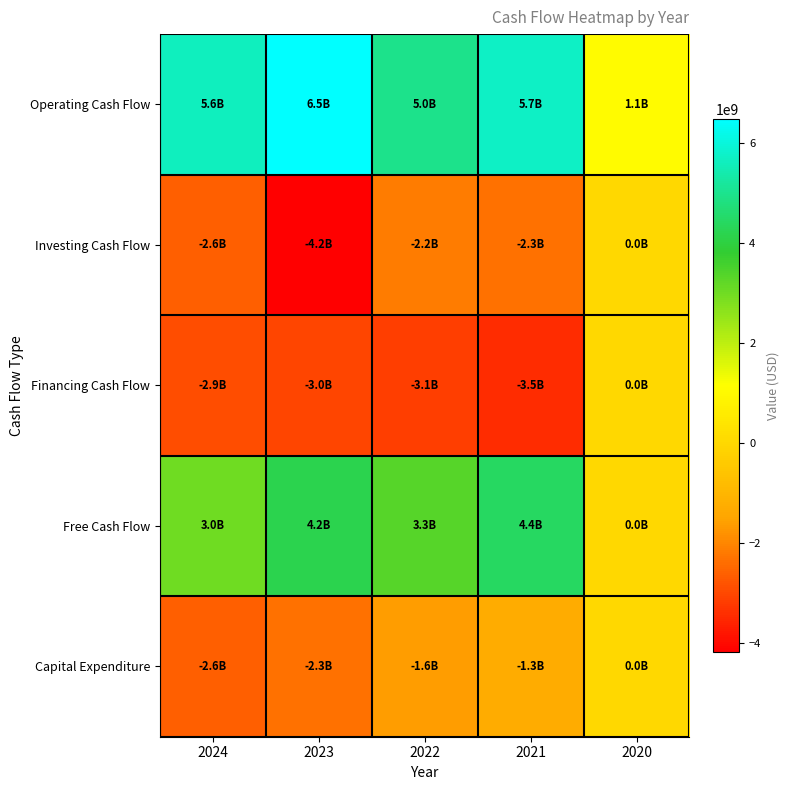

Reading left to right, list all the values displayed in this chart.

Operating Cash Flow: 2024=5635000000	2023=6491000000	2022=4967000000	2021=5708000000	2020=1069000000
Investing Cash Flow: 2024=-2629000000	2023=-4175000000	2022=-2175000000	2021=-2305000000	2020=0
Financing Cash Flow: 2024=-2887000000	2023=-3014000000	2022=-3145000000	2021=-3465000000	2020=0
Free Cash Flow: 2024=3006000000	2023=4174000000	2022=3346000000	2021=4427000000	2020=0
Capital Expenditure: 2024=-2629000000	2023=-2317000000	2022=-1621000000	2021=-1281000000	2020=0